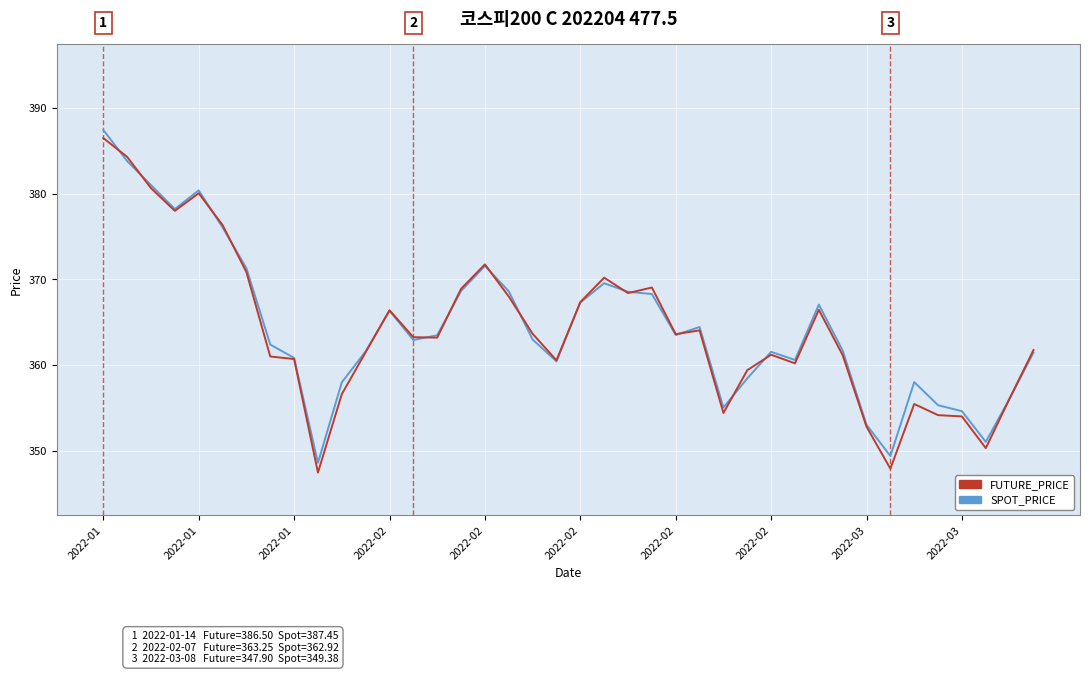

Which series has the largest range (max minus min)?

FUTURE_PRICE